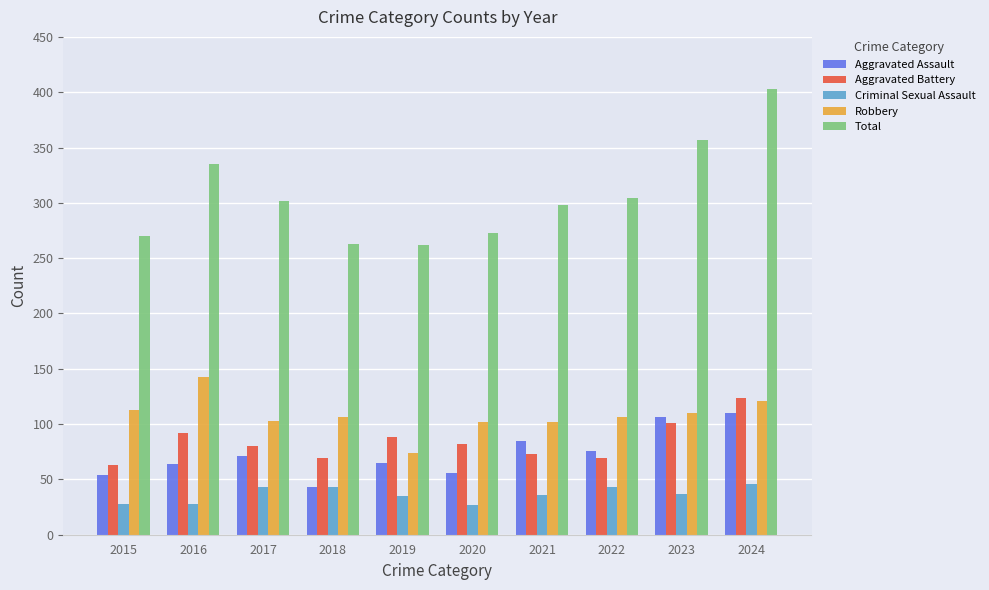

What is the minimum value shown in the chart?

27